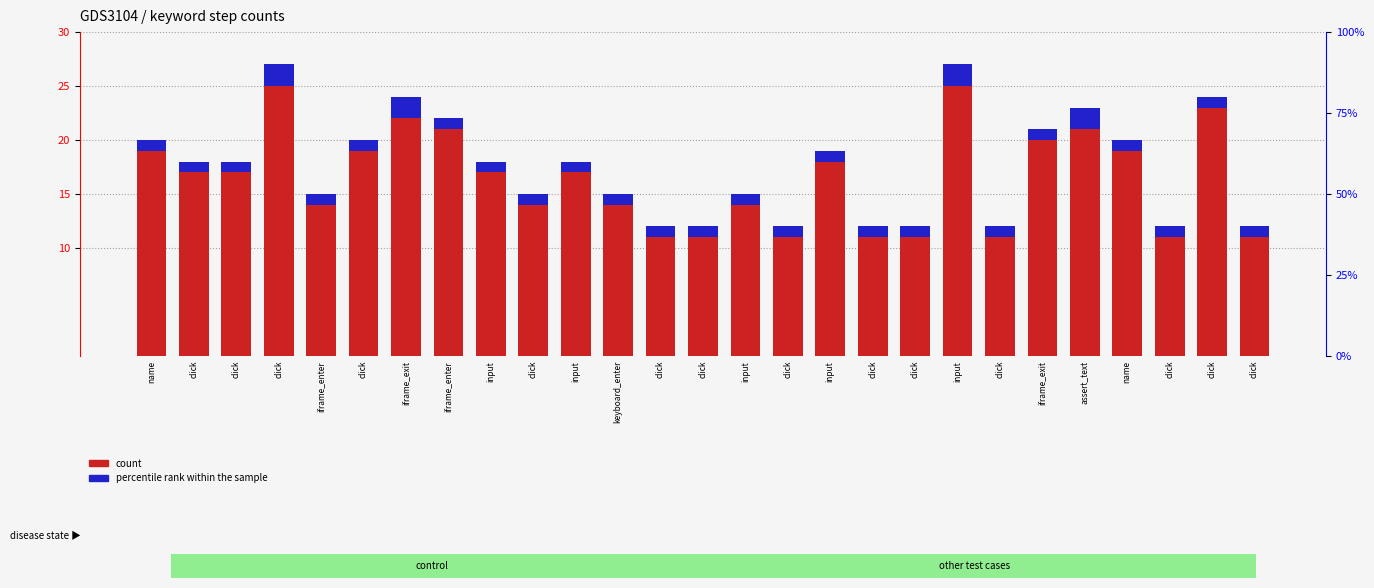

Where is count nearest to the value 18?

input